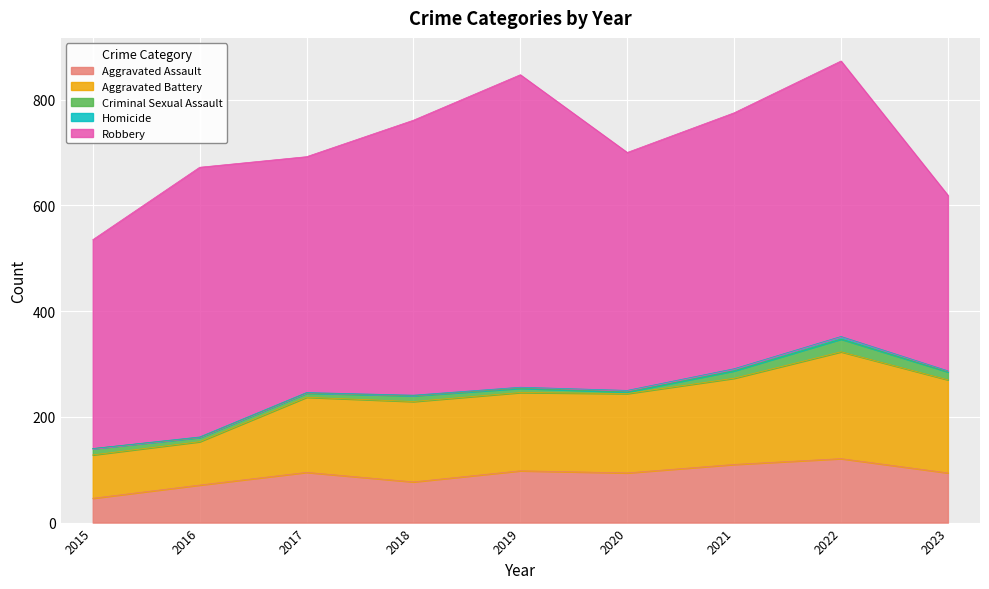

Between 2016 and 2022, which is larger?

2022